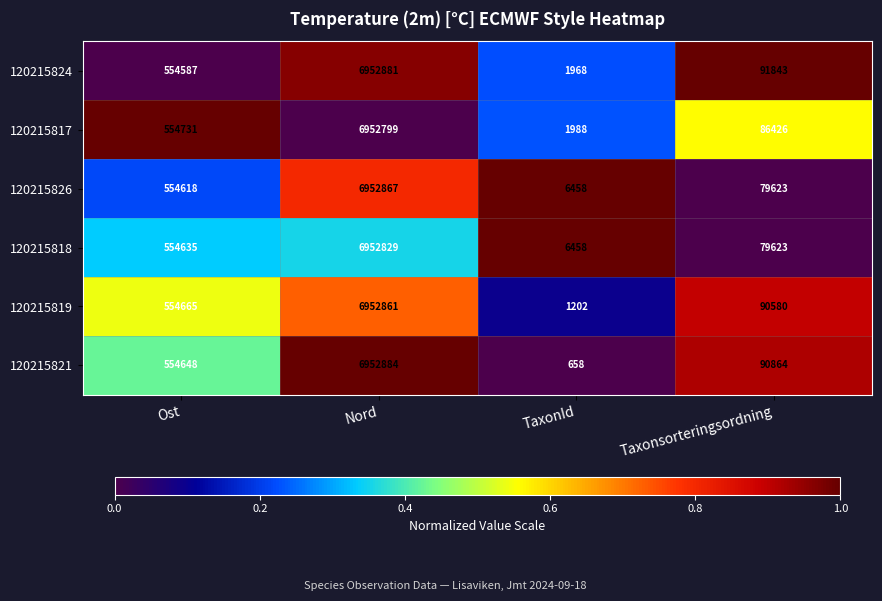

What is the difference between the highest and lowest values at Taxonsorteringsordning?

12220